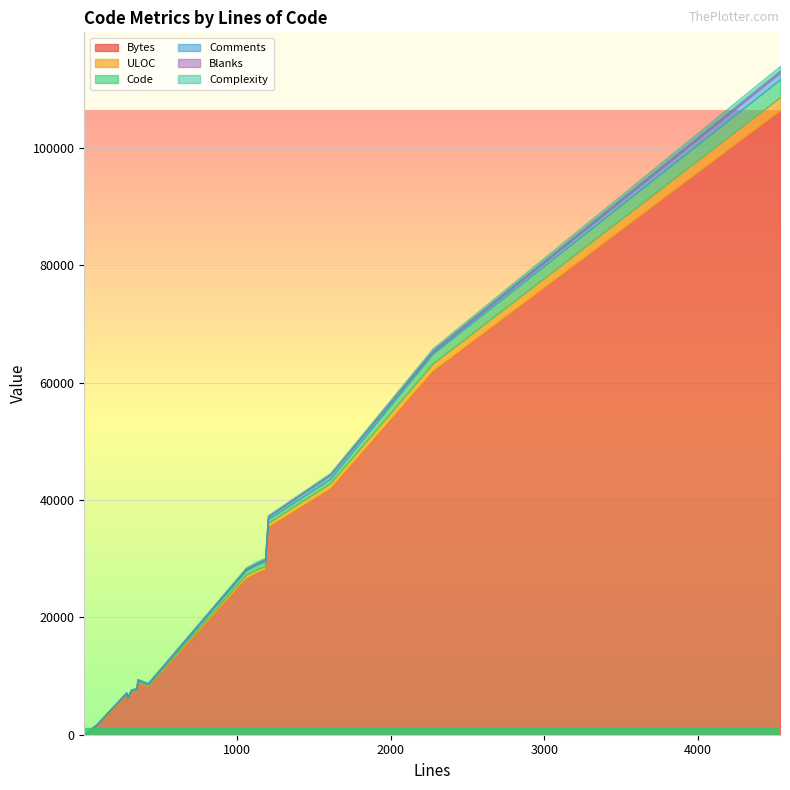

Is it true that ULOC equals 114 at 278?

False